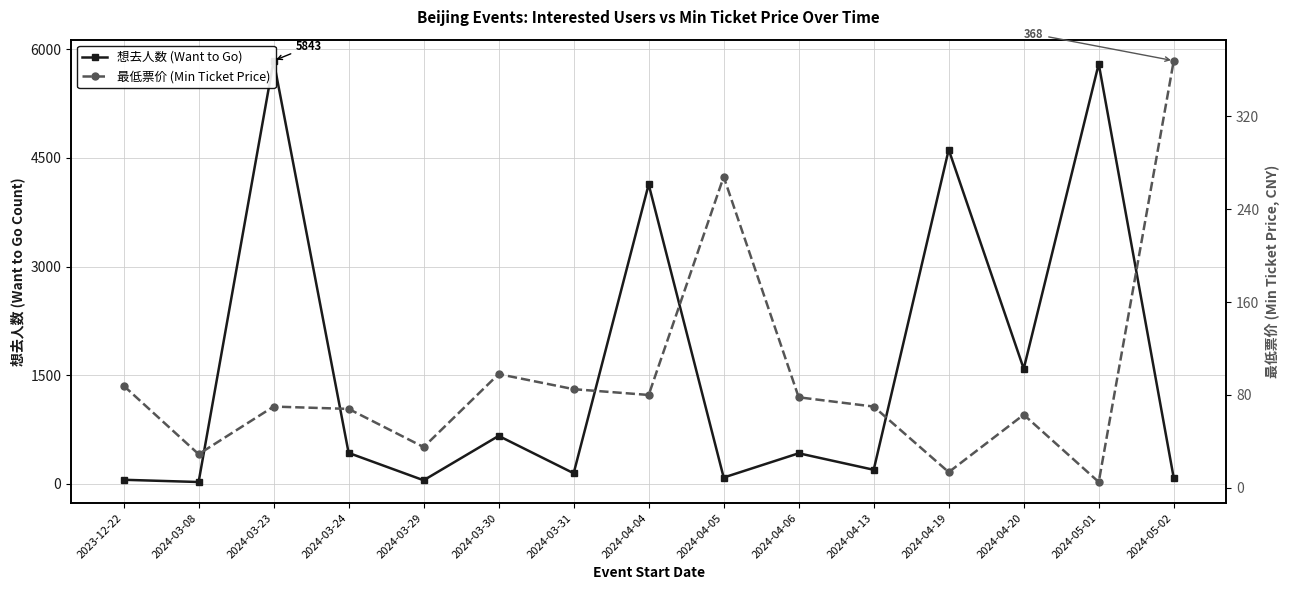

What is the label of the 10th point from the right?

2024-03-30